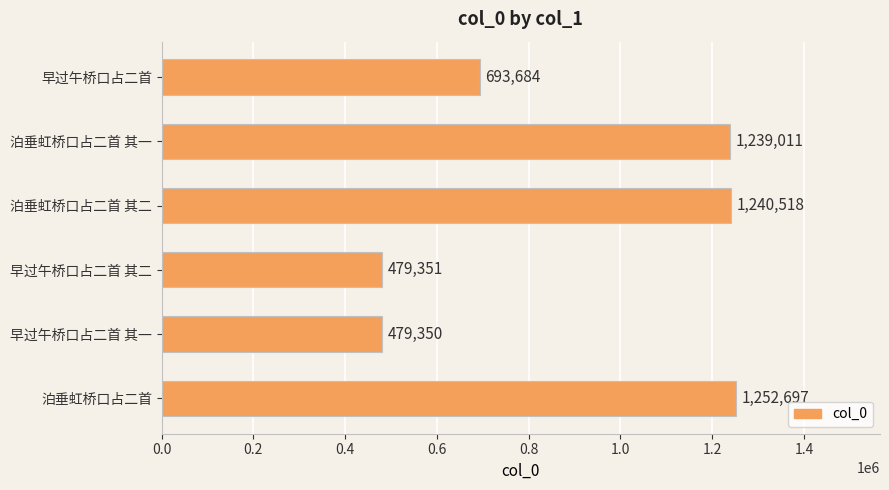

Where is the data nearest to the value 866023?

早过午桥口占二首